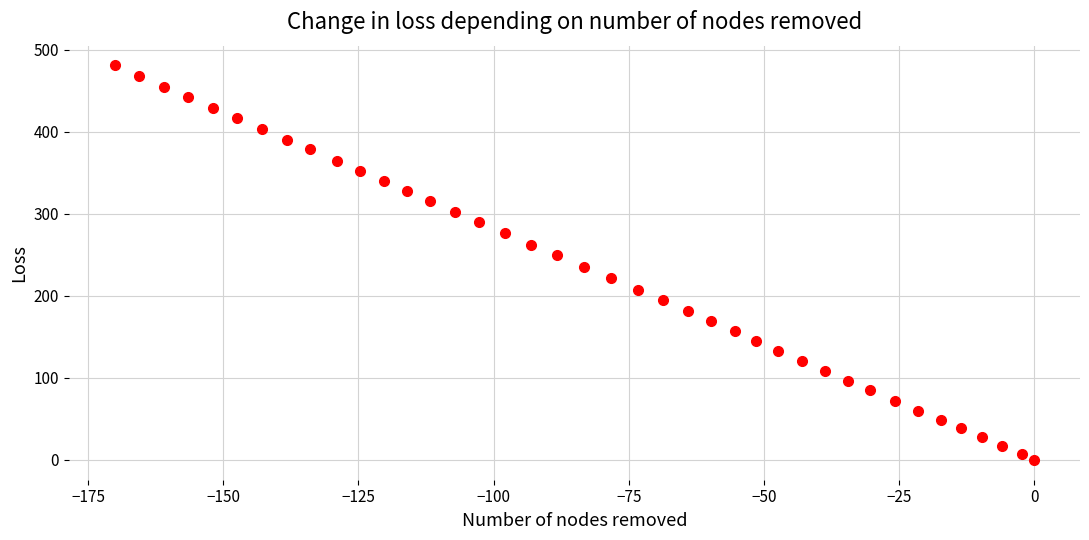

What is the range of Y values (max minus min)?

481.2